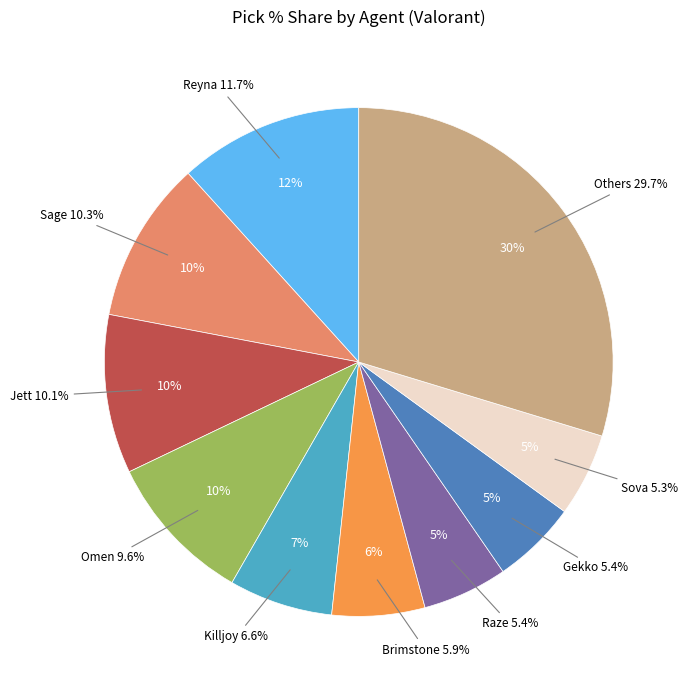

True or false: Harbor accounts for 11% of the total.

False